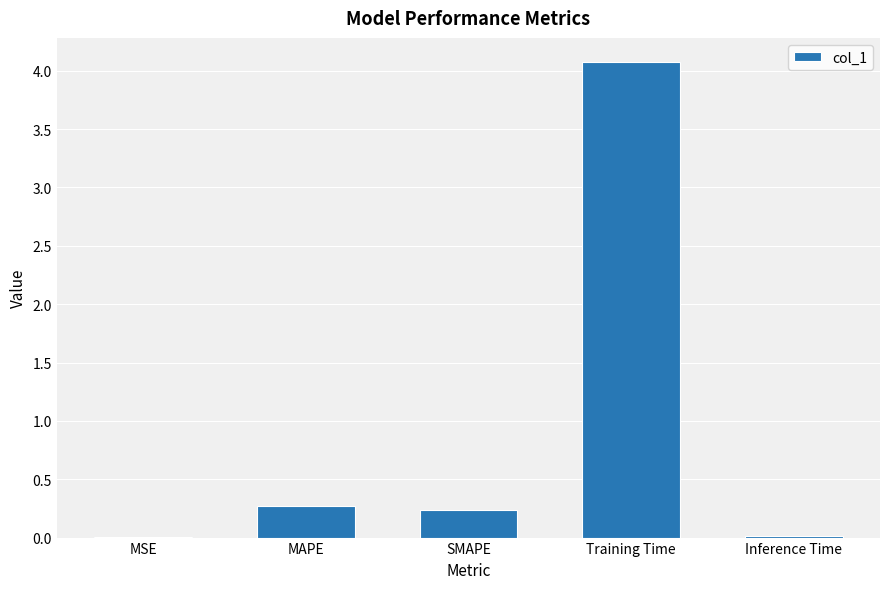

True or false: the data shows 0.2 at SMAPE.

True